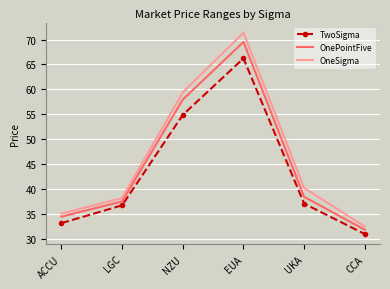

What are all the series names shown in the legend?

TwoSigma, OnePointFive, OneSigma